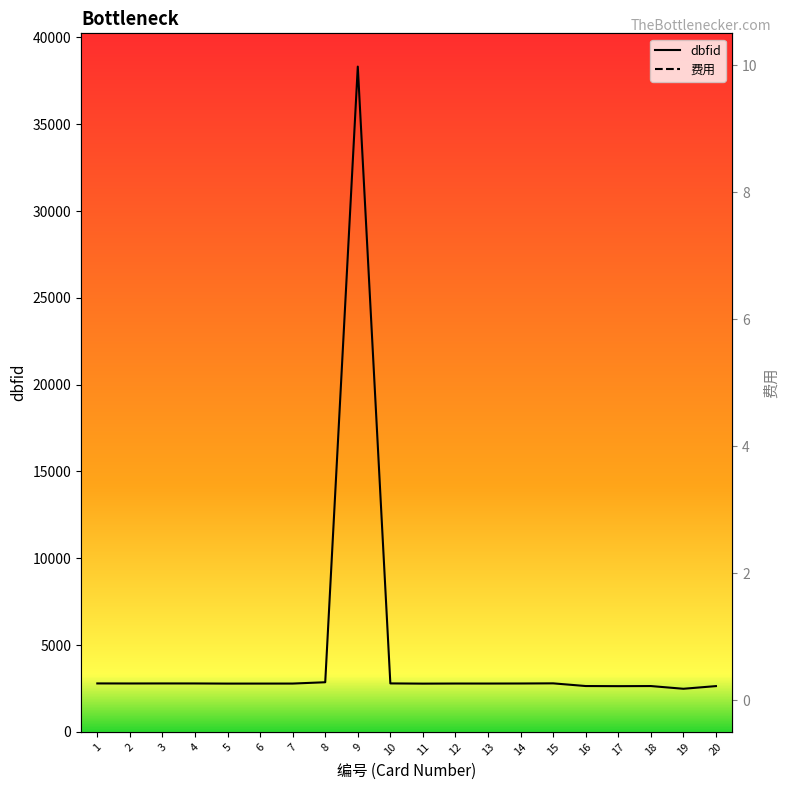

What is the sum of the dbfid values at 10 and 13?

5578